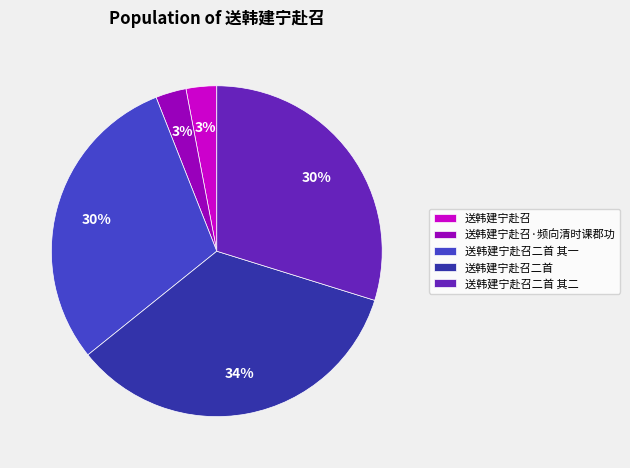

To the nearest percent, what percentage of the pie is 送韩建宁赴召二首 其一?

30%